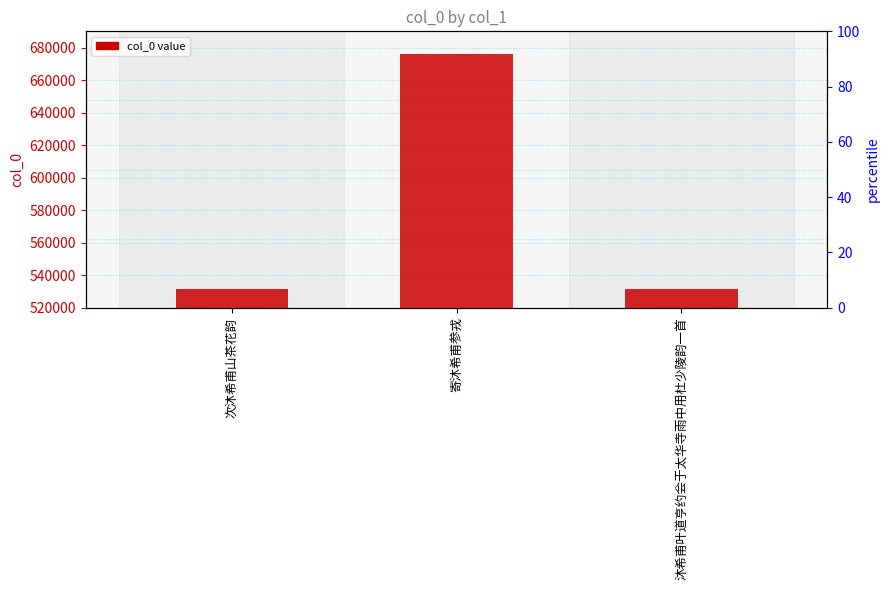

What is the label of the 2nd bar from the right?

寄沐希甫参戎